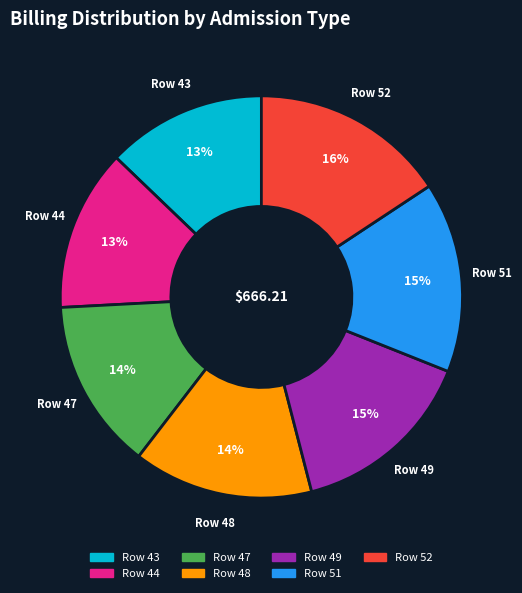

Is there a majority slice in this chart?

No